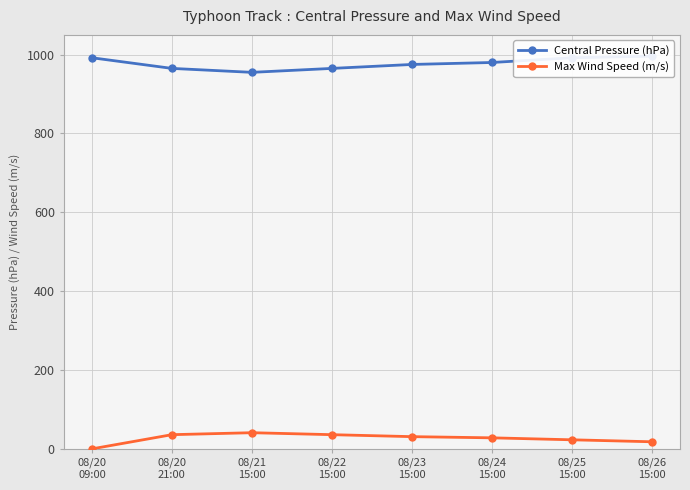

Rank the categories by Max Wind Speed (m/s) value from highest to lowest.

08/21
15:00, 08/20
21:00, 08/22
15:00, 08/23
15:00, 08/24
15:00, 08/25
15:00, 08/26
15:00, 08/20
09:00